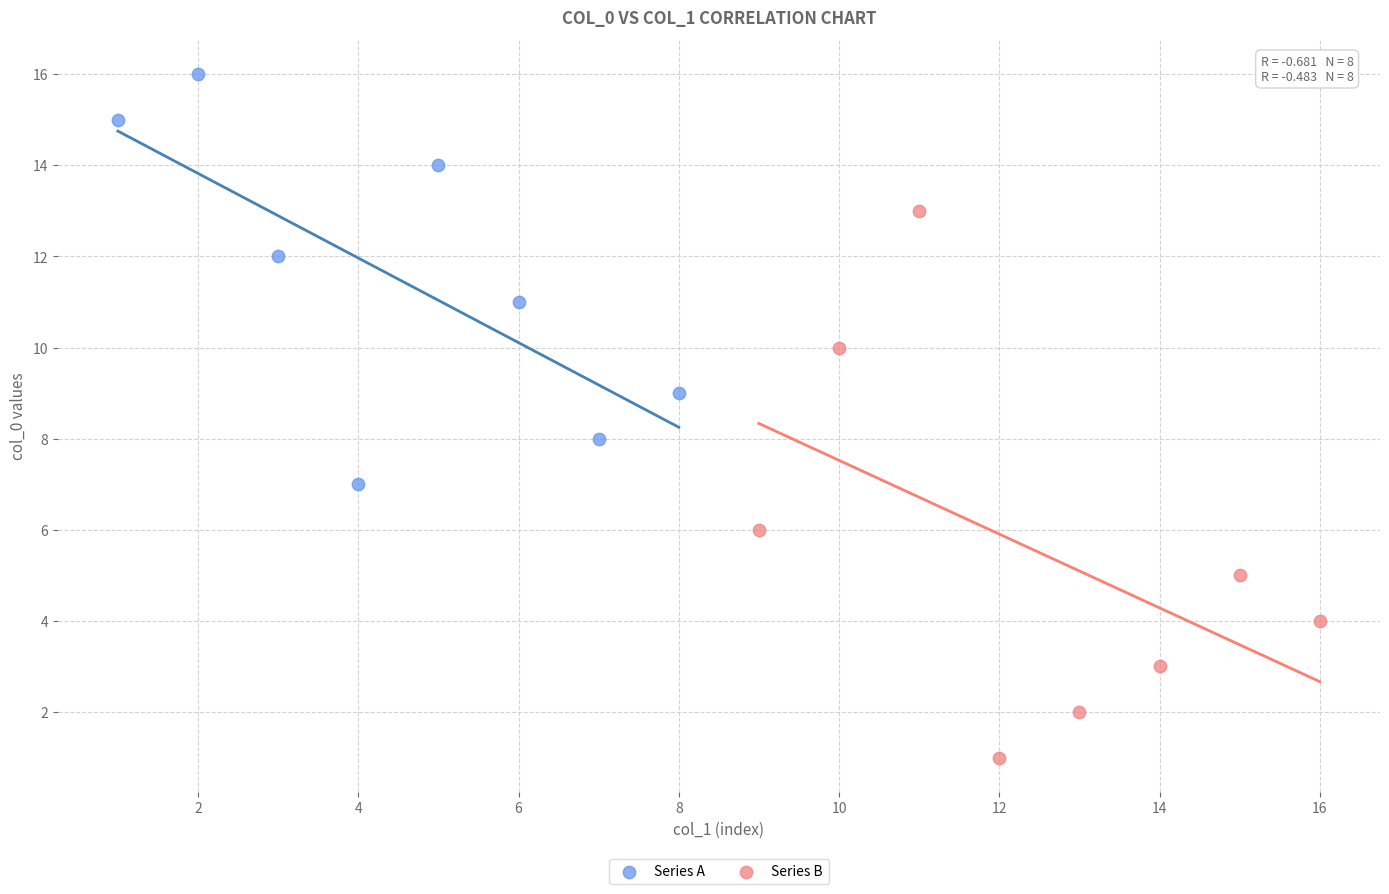

Which series reaches the minimum Y coordinate?

Series B